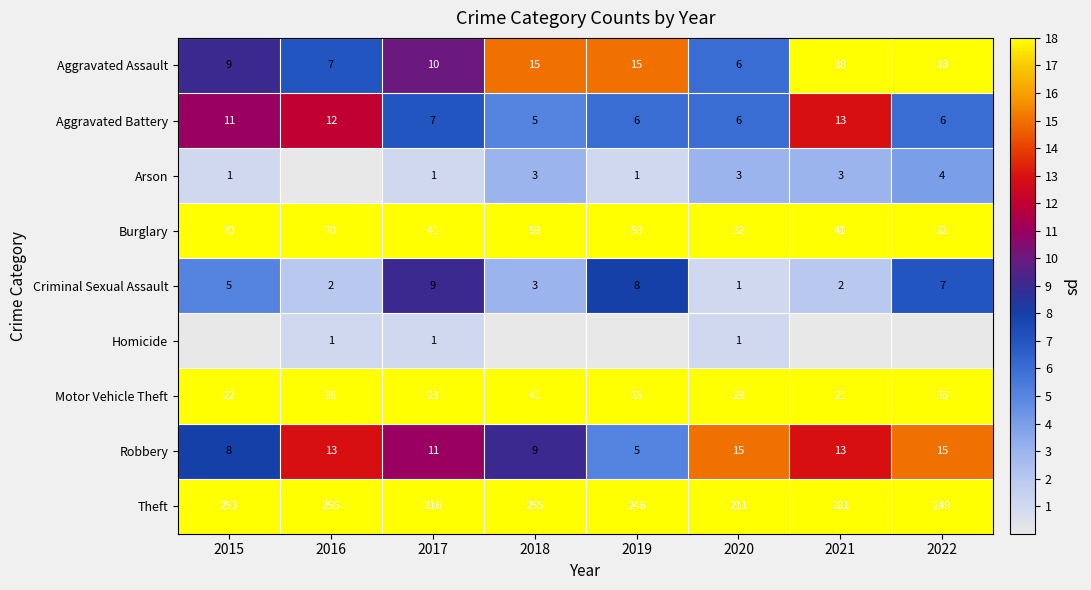

The value of Theft at 2018 is 61. True or false?

False